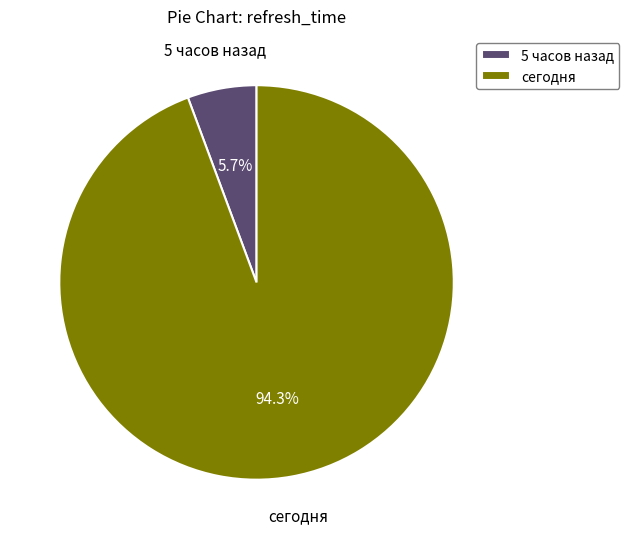

Which slice is the largest?

сегодня